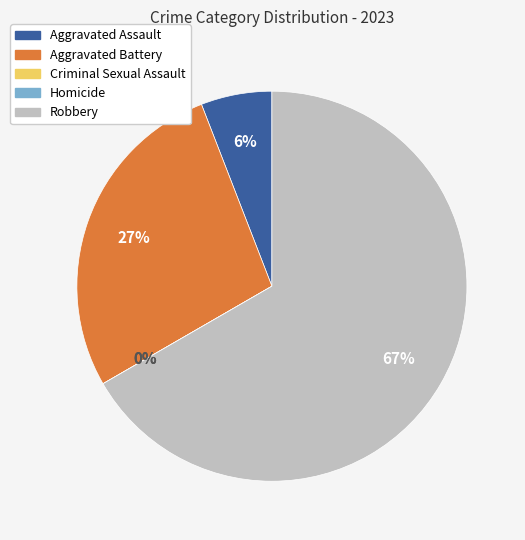

How many segments does this pie chart have?

5